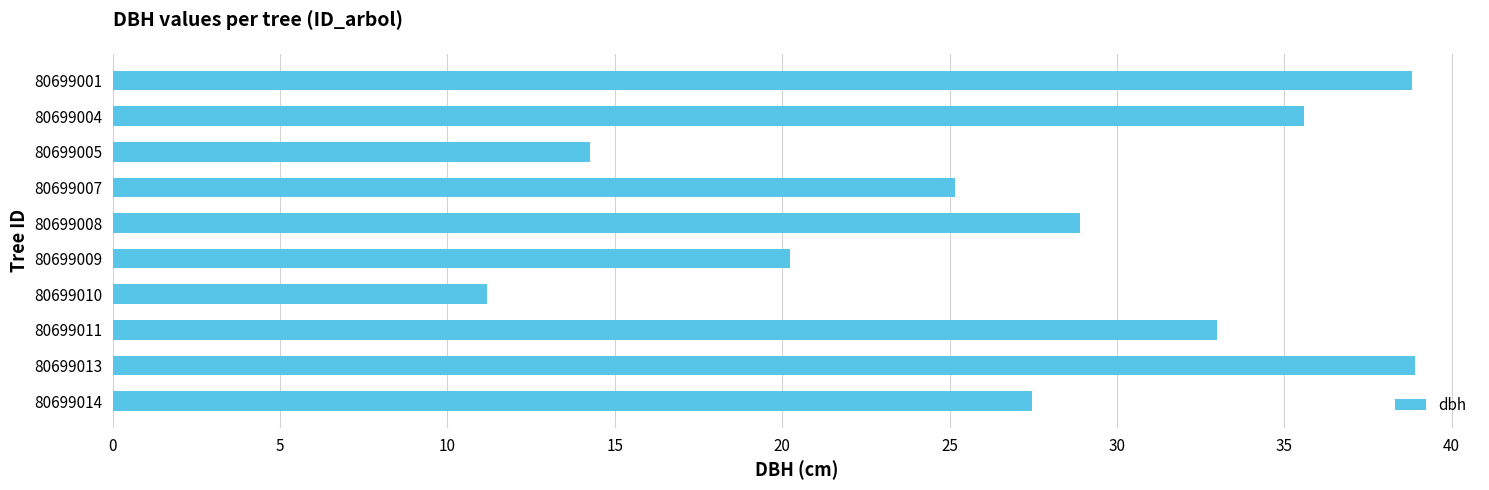

What is the sum of all values?

273.5